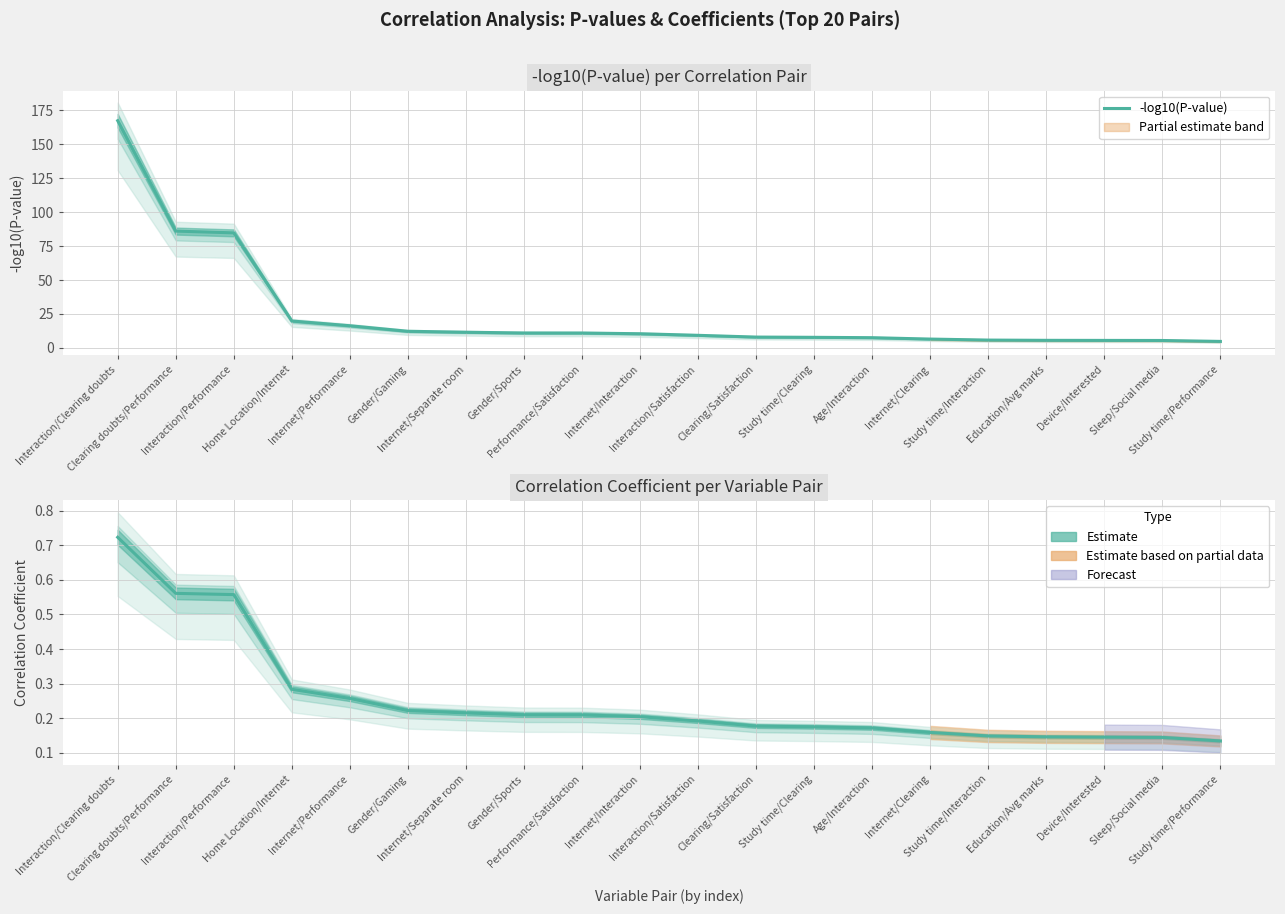

What is the minimum value shown in the chart?

0.1